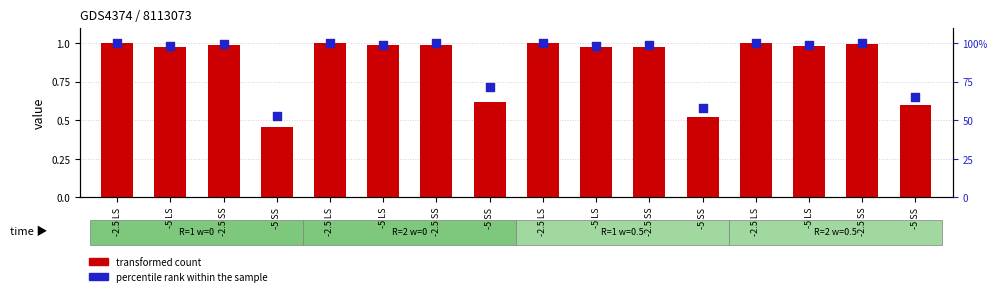

At how many categories does at least one series exceed 19?

16